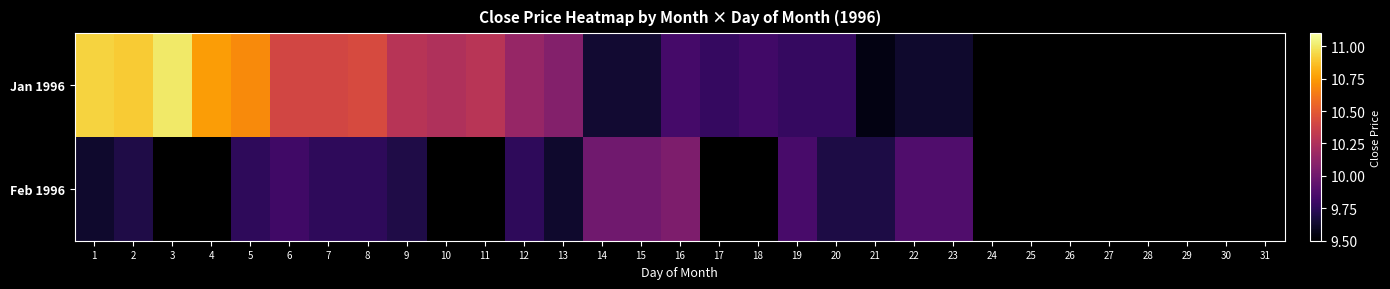

What is the minimum value for Jan 1996?

9.6